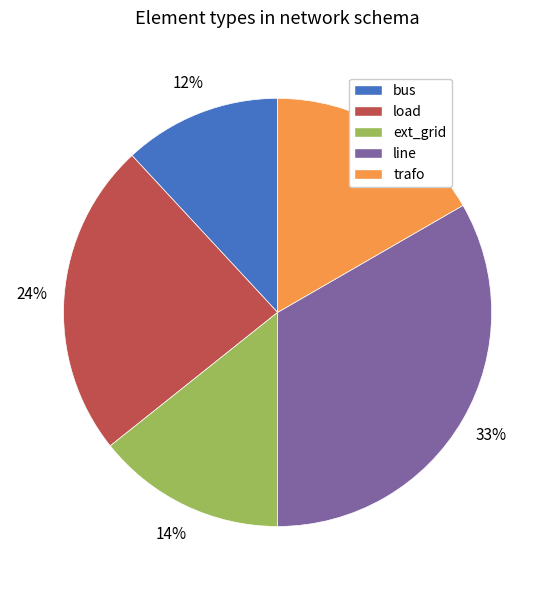

To the nearest percent, what is the average slice percentage?

20%